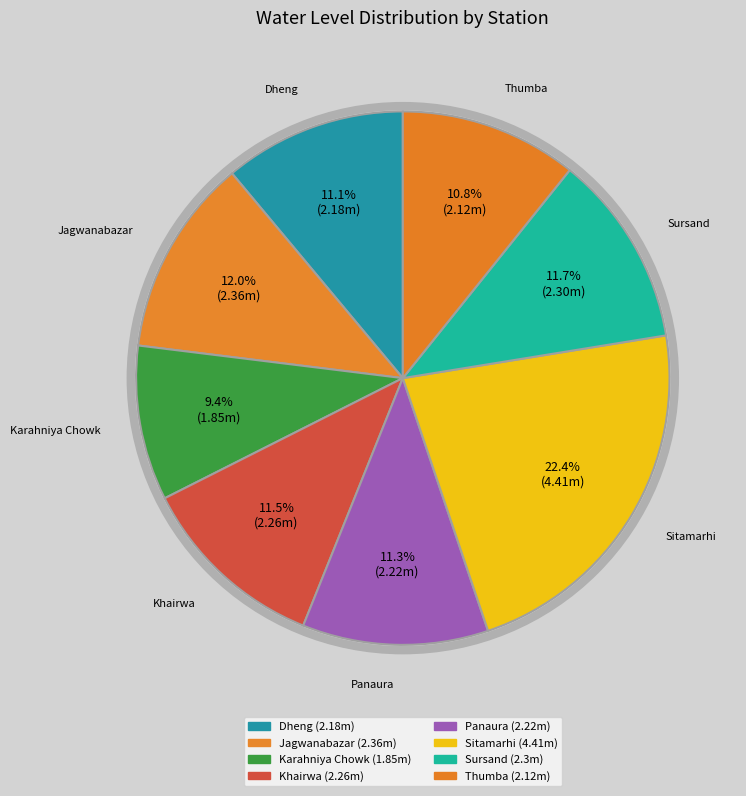

How many slices are in this pie chart?

8